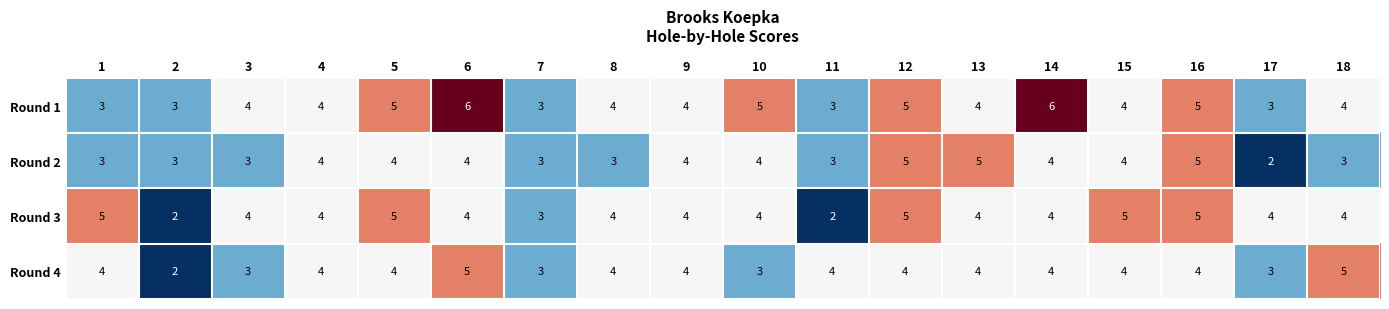

List the series in order of their overall mean, highest first.

Round 1, Round 3, Round 4, Round 2